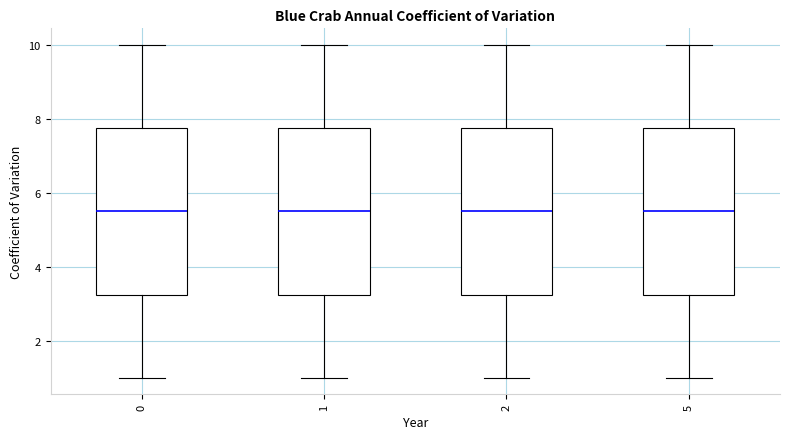

Where is the upper edge of the box at x = 1 on the y-axis? The values are not printed on the chart, so give them approximately, as read against the axis.

7.8